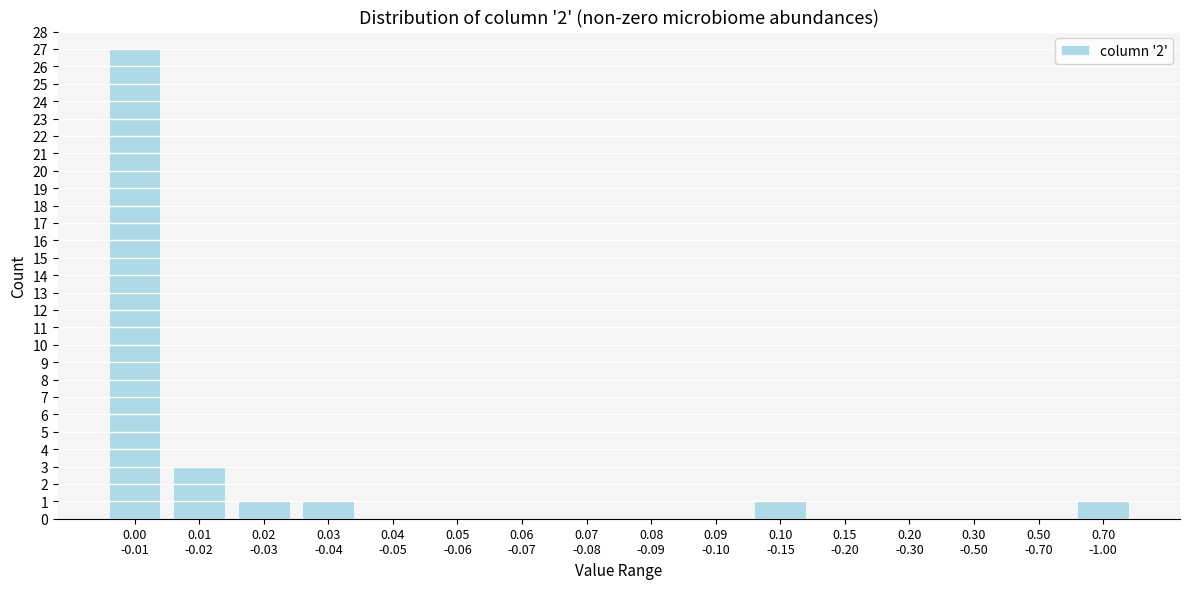

What is the maximum value shown in the chart?

27